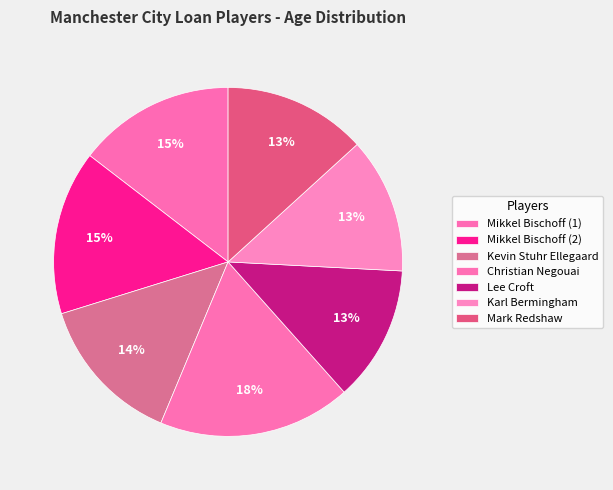

How many slices are in this pie chart?

7